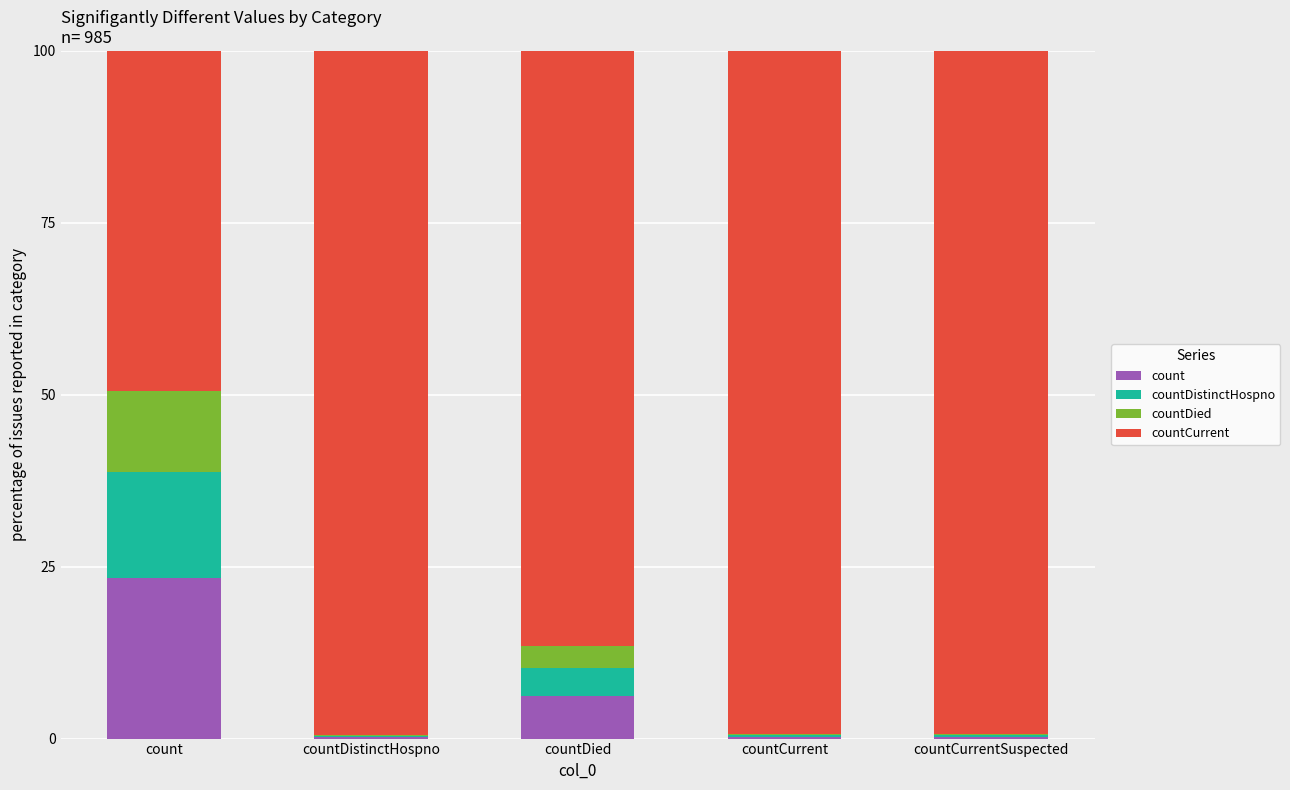

Which category has the highest value in the count series?

count